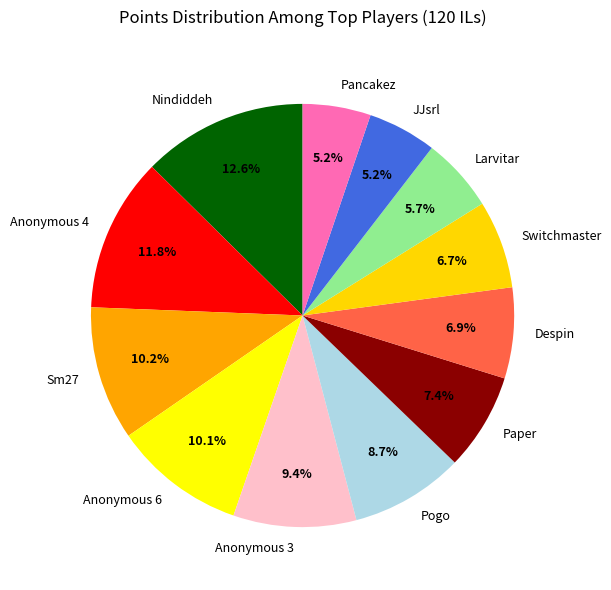

Which has a higher value, Nindiddeh or JJsrl?

Nindiddeh